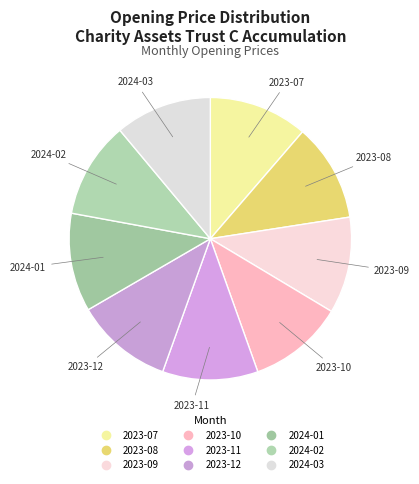

Rank the categories by value from highest to lowest.

2023-07, 2024-01, 2023-08, 2023-12, 2024-03, 2023-09, 2024-02, 2023-10, 2023-11